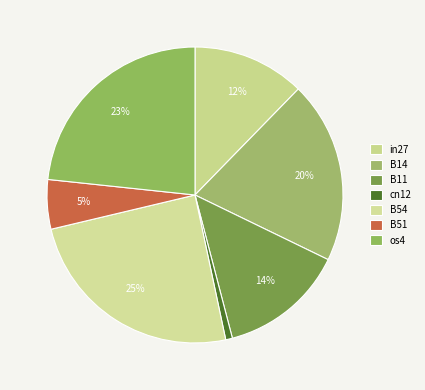

Count the number of slices in the pie.

7